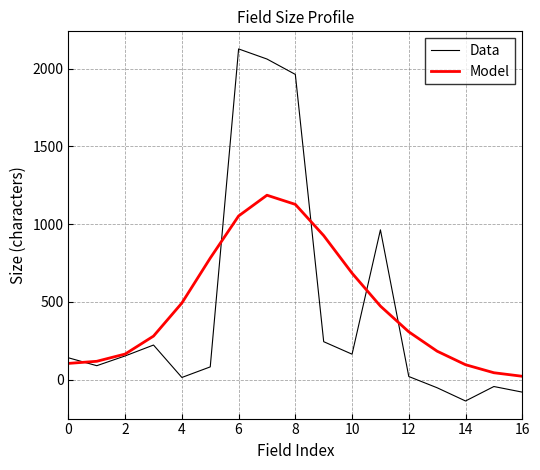

List the series in order of their peak value, highest first.

Data, Model